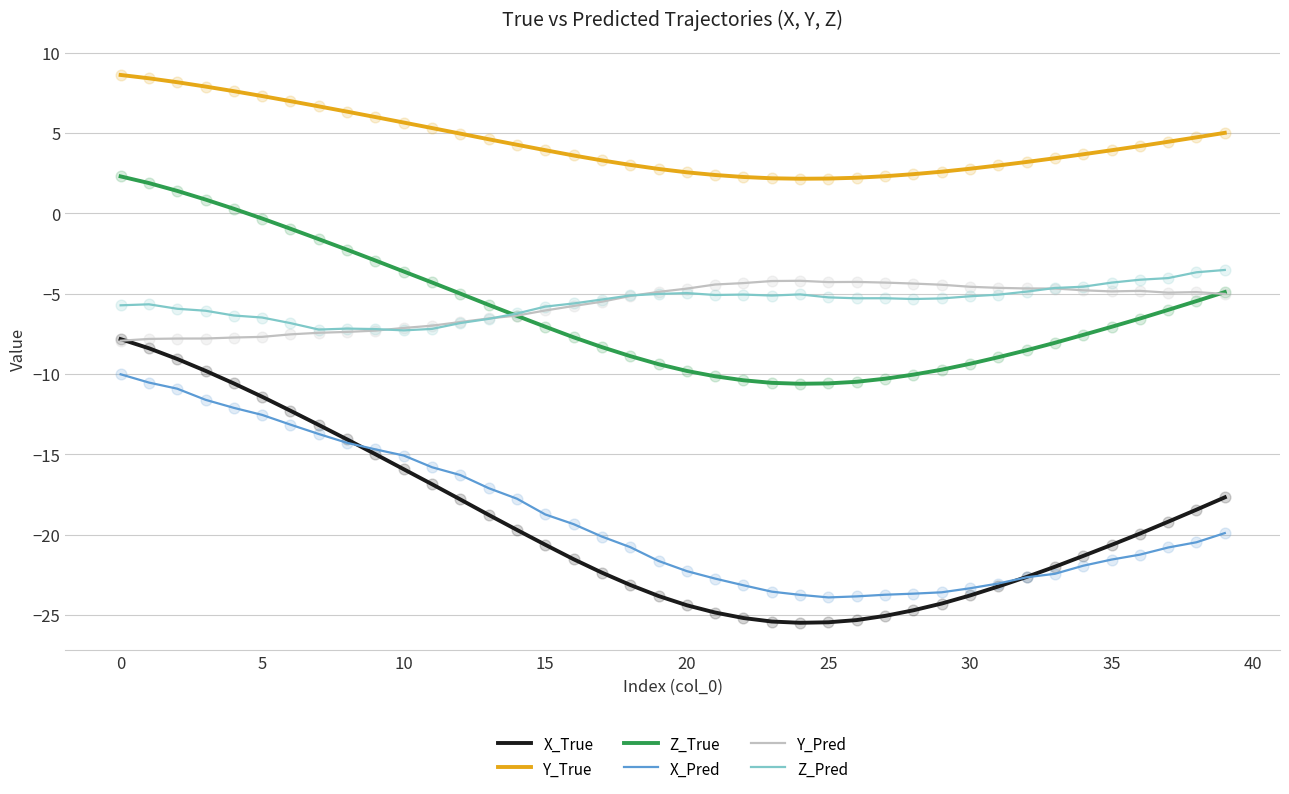

Which series has the largest total across all categories?

Y_True